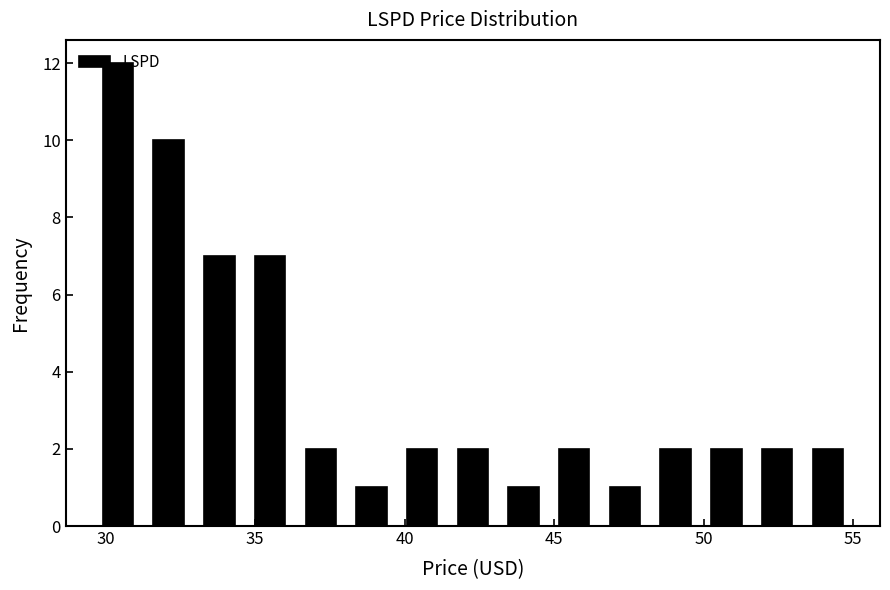

Around what value on the x-axis is the tallest bar? Give the approximate position of its centre, as read against the axis.

30.5